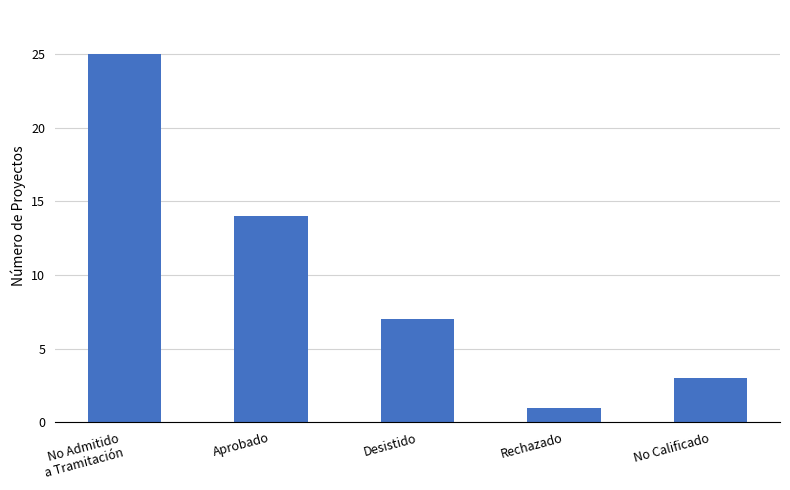

List the labels in order of value, smallest first.

Rechazado, No Calificado, Desistido, Aprobado, No Admitido
a Tramitación